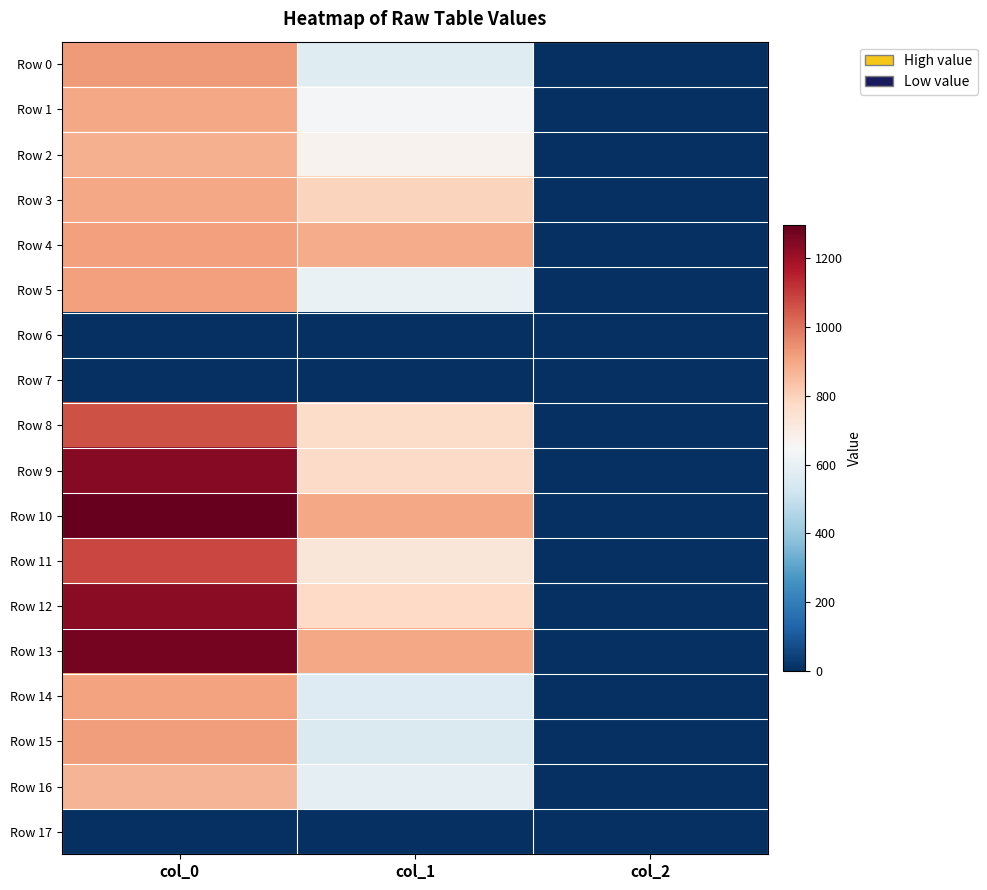

Which series changed the most between col_0 and col_1?

Row 9